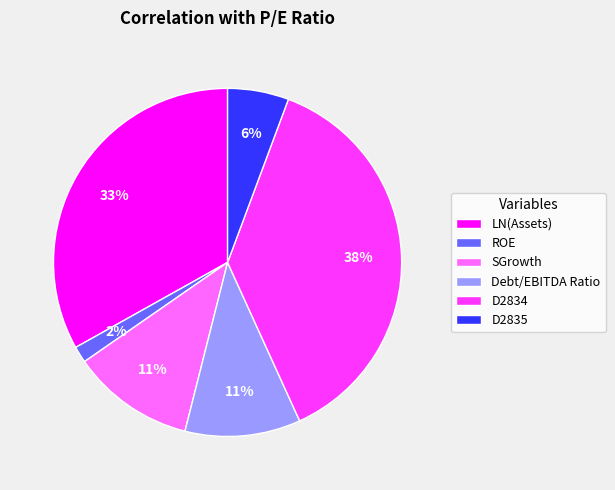

Is the sum of Debt/EBITDA Ratio and SGrowth greater than half?

No